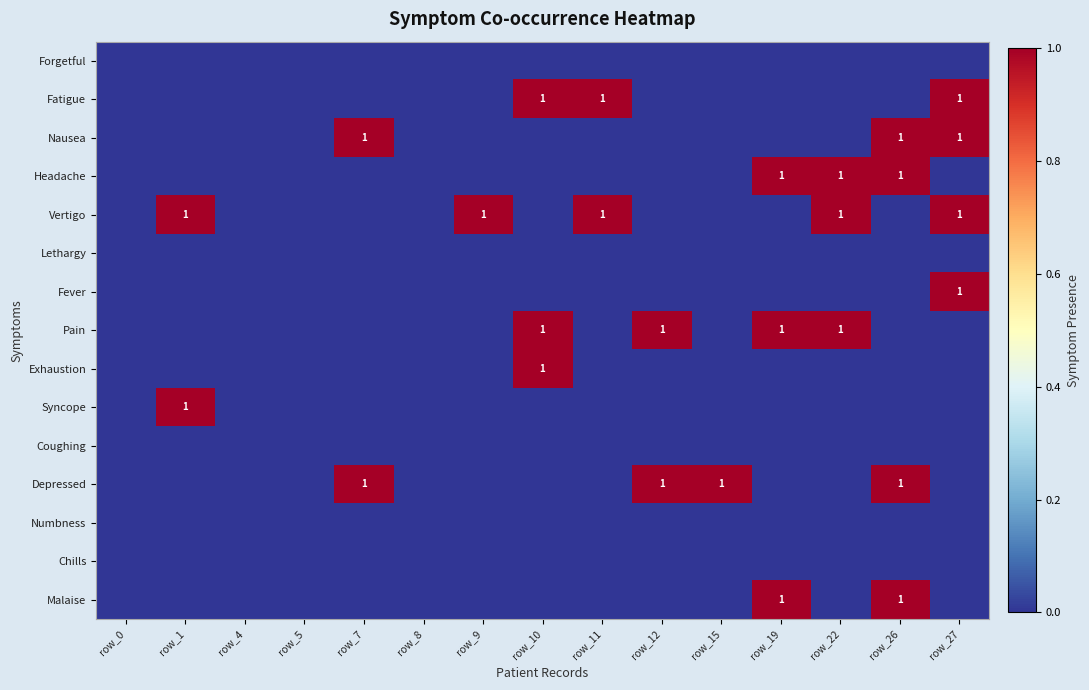

True or false: Pain has a value of 2 at row_19.

False